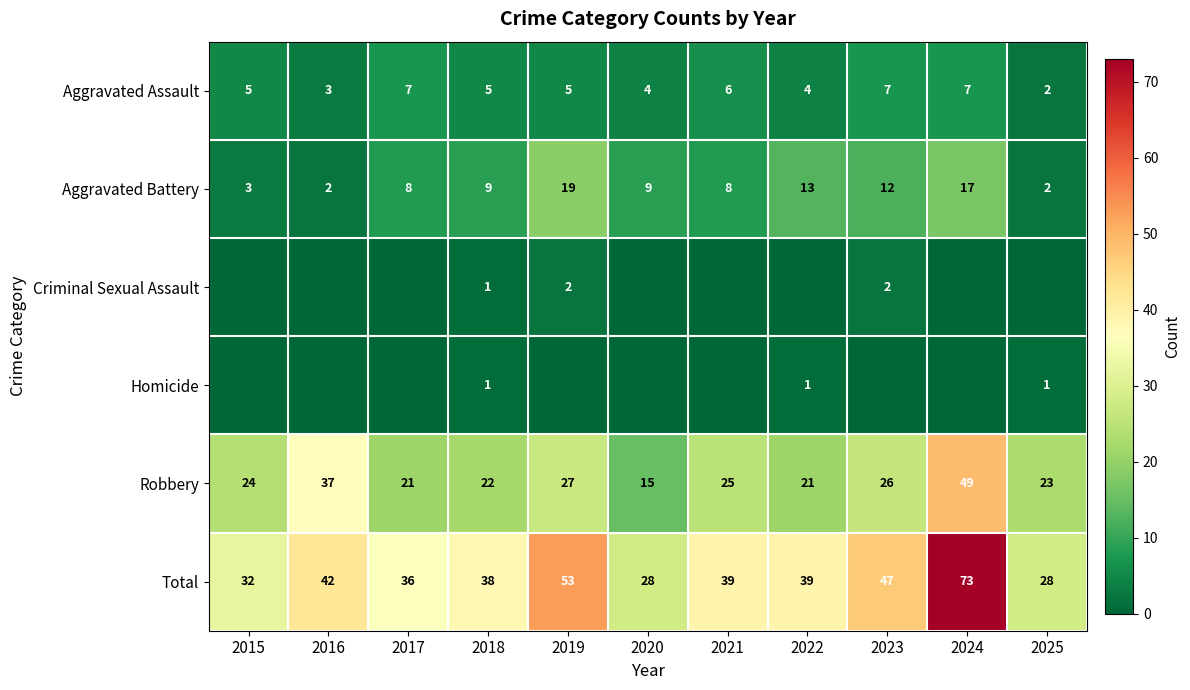

Which has a higher value, 2020 or 2017?

2017